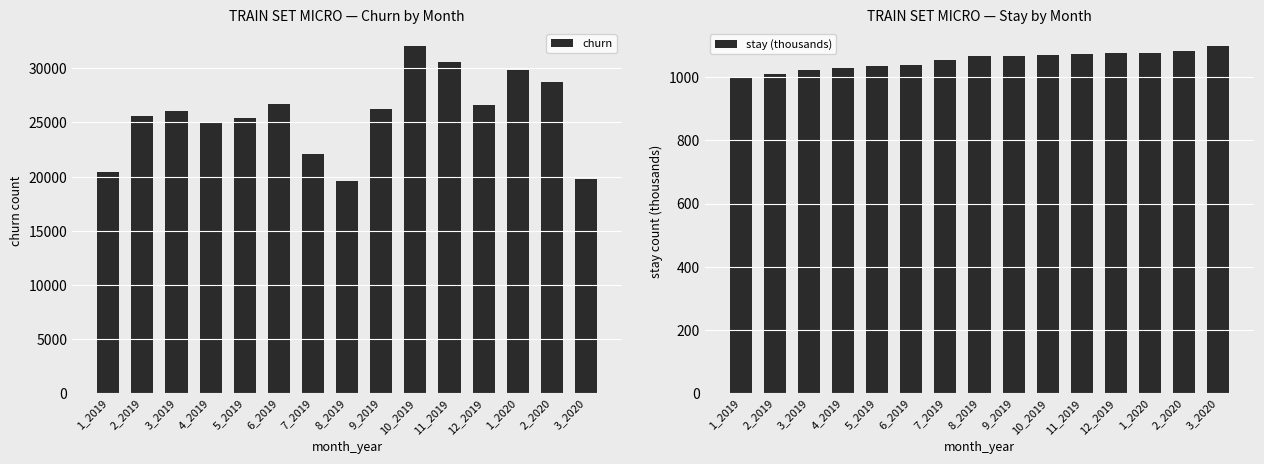

What is the average value of the churn series?

25647